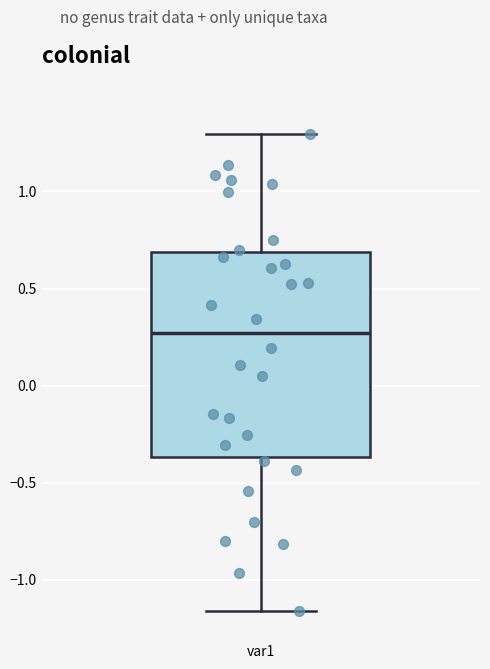

Read this box plot against the y-axis: the position of the median line, the range covered by the box, and the ends of both whiskers. The values are not printed on the chart, so give them approximately, as read against the axis.

median 0.25, box -0.35 to 0.70, whiskers -1.15 to 1.30